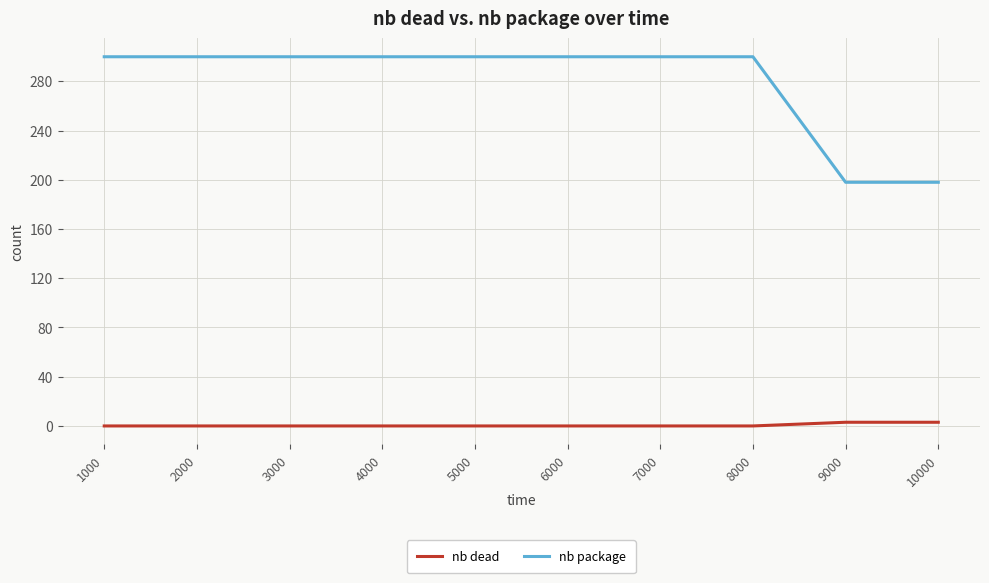

Does the chart display data point markers on the line(s)?

No